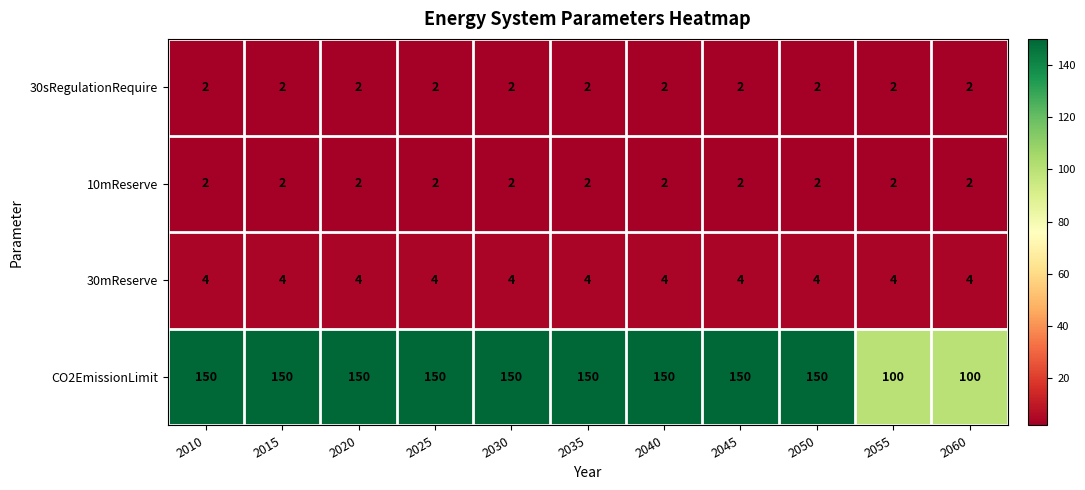

What is the spread (max minus min) of values at 2030?

148